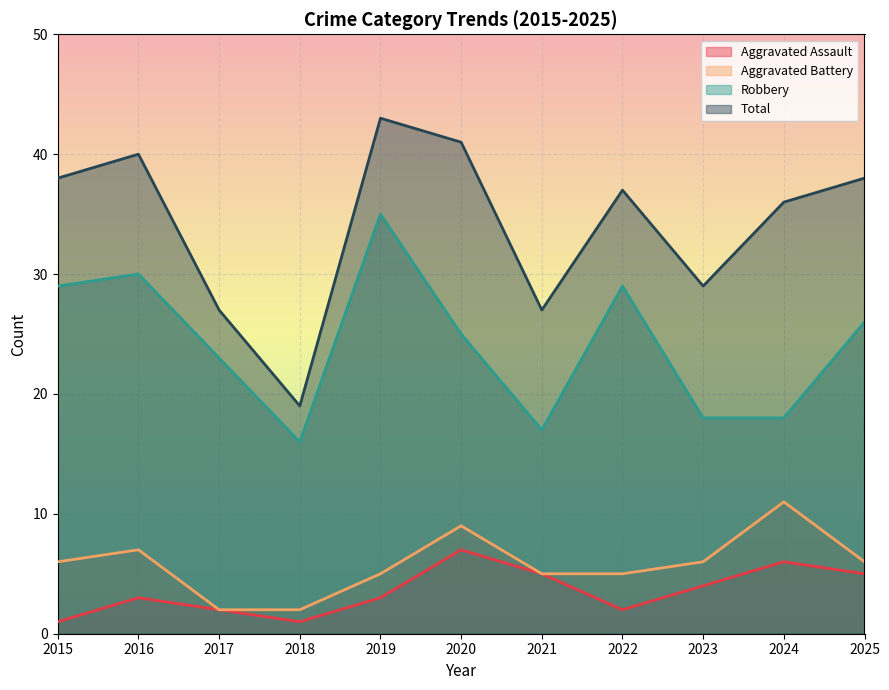

What is the greatest value displayed?

43